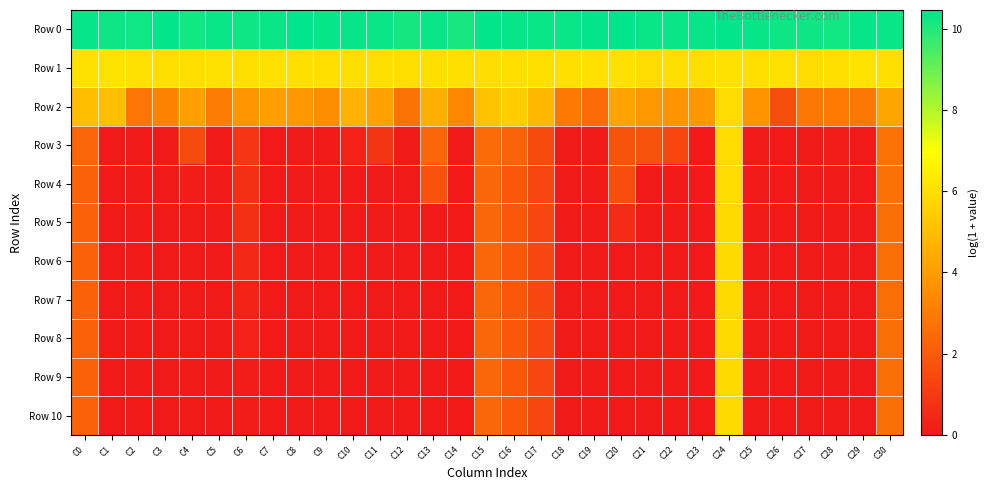

What is the difference between the highest and lowest values at C2?

10.2